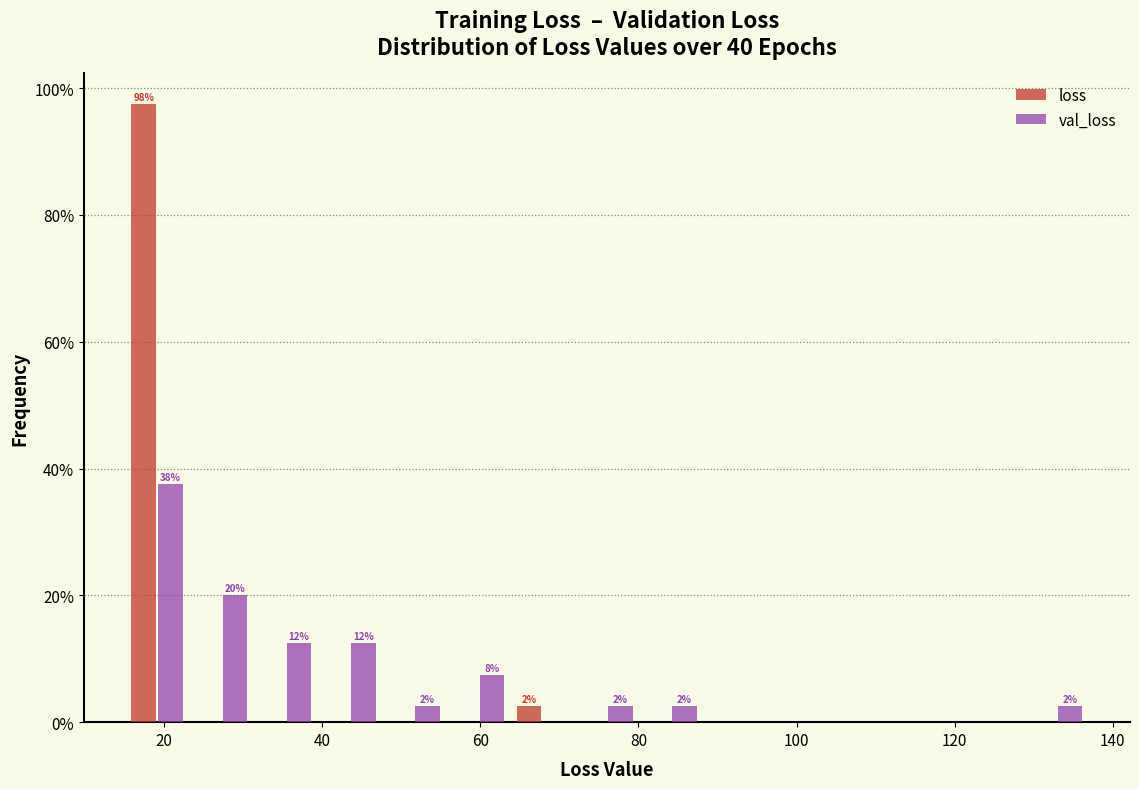

In the val_loss series, which range on the x-axis has the tallest bar?

16 to 24